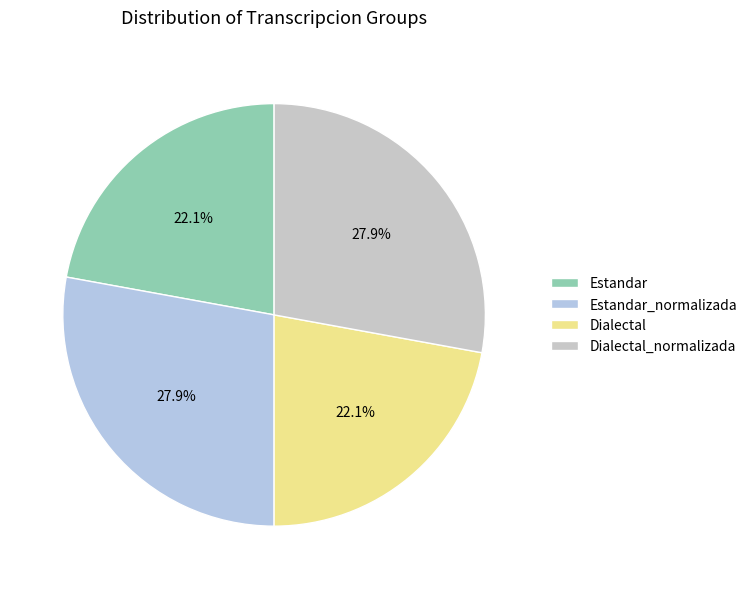

How many slices are in this pie chart?

4